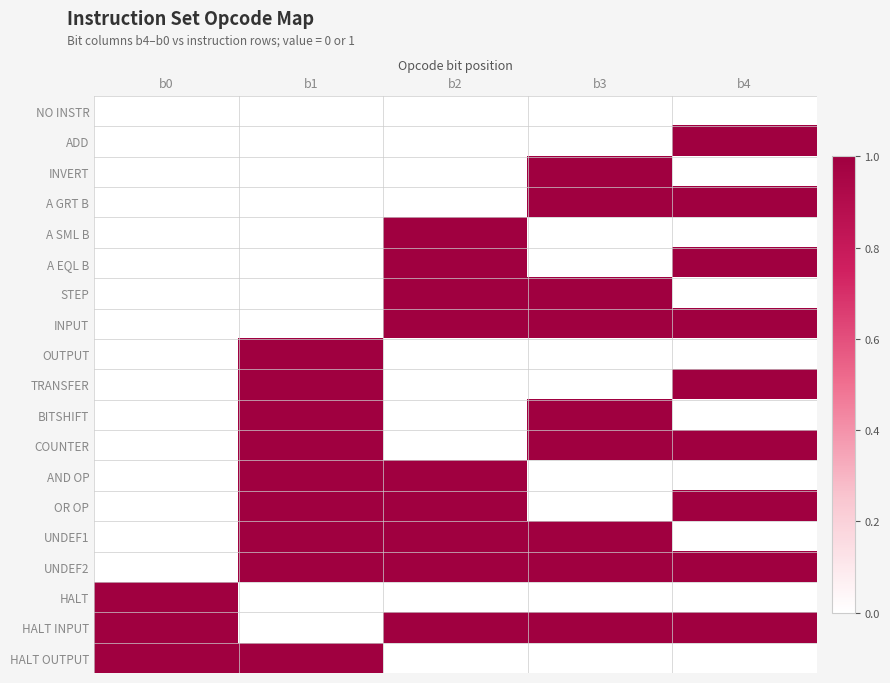

What is the greatest value displayed?

1